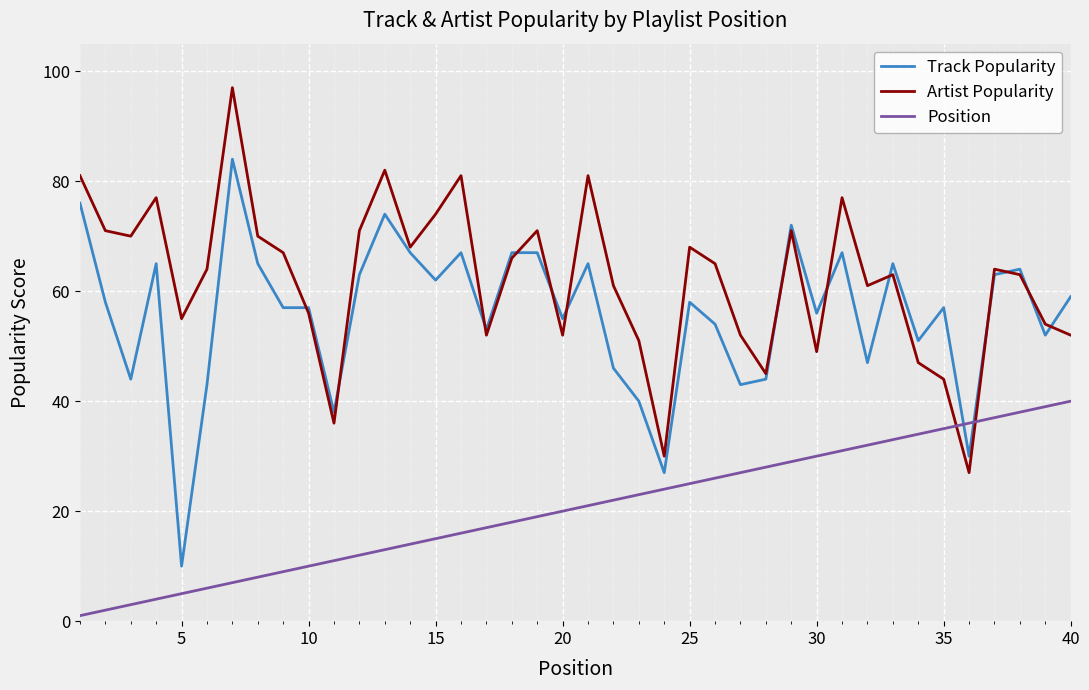

Reading left to right, what are all the values shown in this chart?

Track Popularity: 76	58	44	65	10	43	84	65	57	57	38	63	74	67	62	67	53	67	67	55	65	46	40	27	58	54	43	44	72	56	67	47	65	51	57	30	63	64	52	59
Artist Popularity: 81	71	70	77	55	64	97	70	67	56	36	71	82	68	74	81	52	66	71	52	81	61	51	30	68	65	52	45	71	49	77	61	63	47	44	27	64	63	54	52
Position: 1	2	3	4	5	6	7	8	9	10	11	12	13	14	15	16	17	18	19	20	21	22	23	24	25	26	27	28	29	30	31	32	33	34	35	36	37	38	39	40